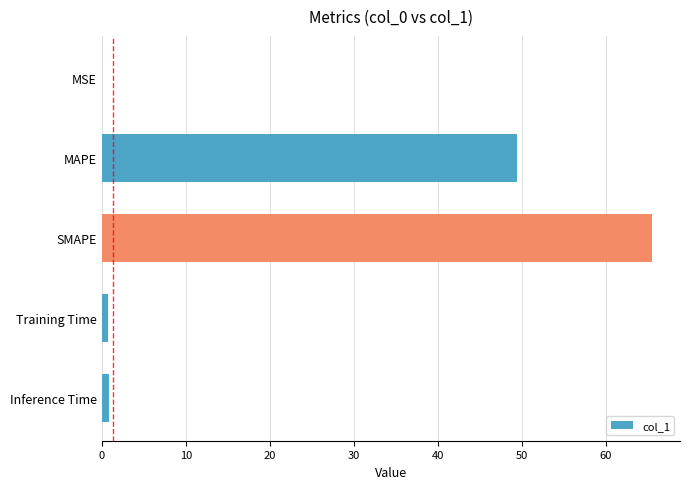

Which has a higher value, MAPE or SMAPE?

SMAPE